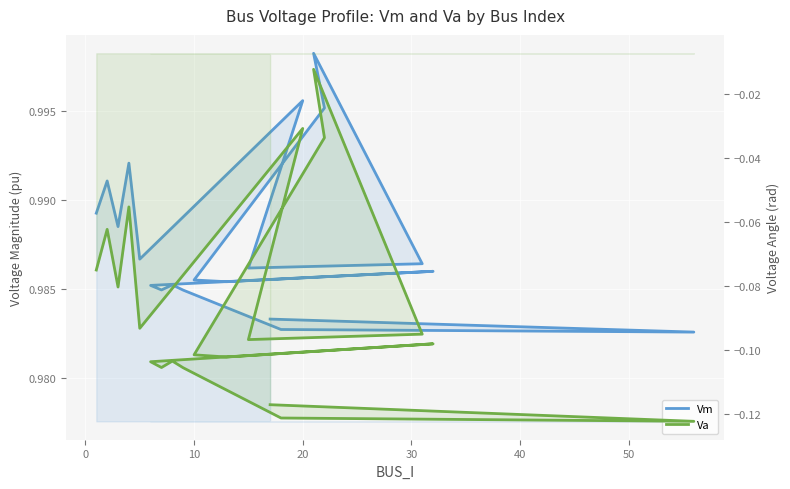

True or false: Vm and Va intersect in this chart.

False